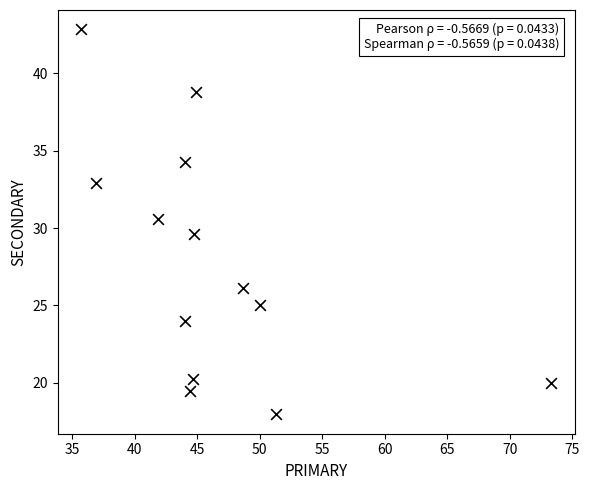

What is the range of Y values (max minus min)?

24.9